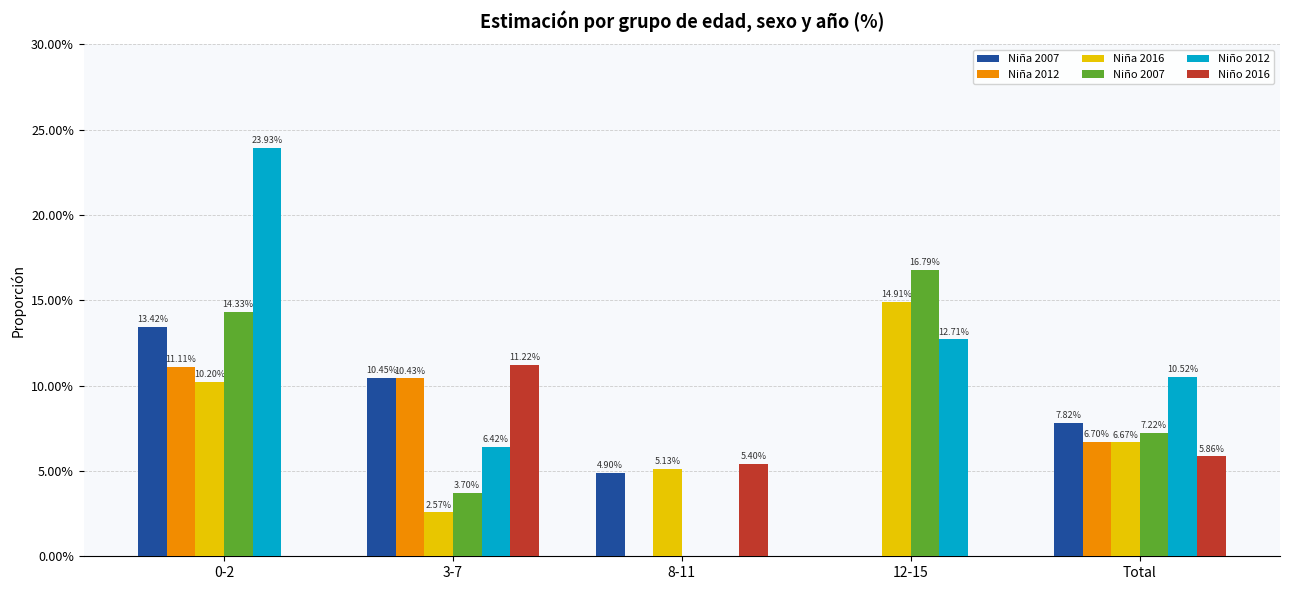

What is the sum of the Niña 2016 values at 12-15 and 0-2?

25.1